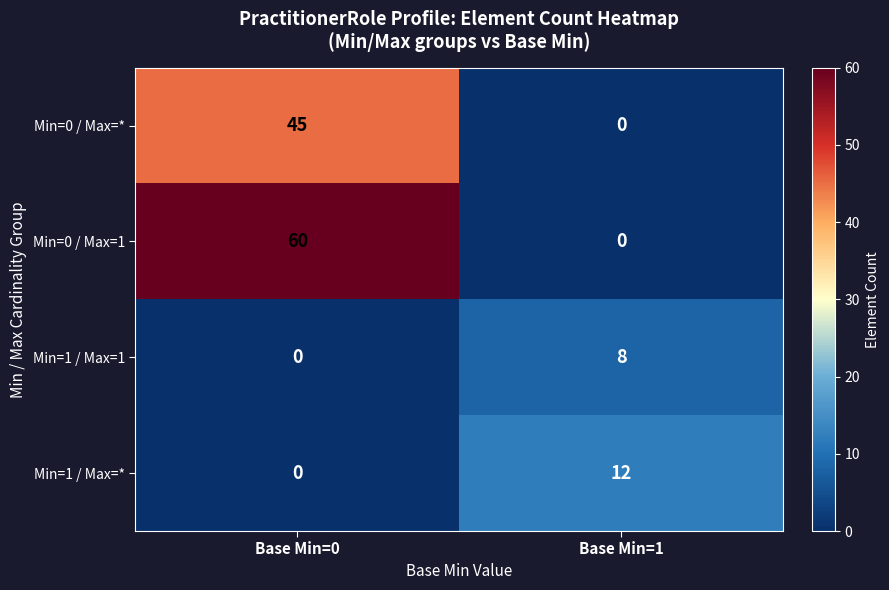

Which category has the lowest value in the Min=1 / Max=* series?

Base Min=0